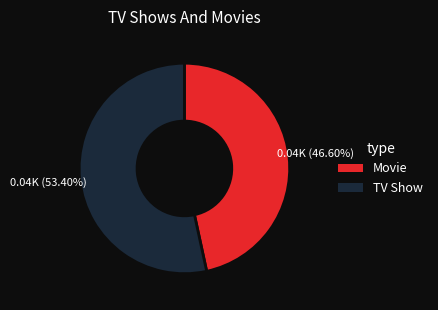

Which category has the biggest portion of the pie?

TV Show